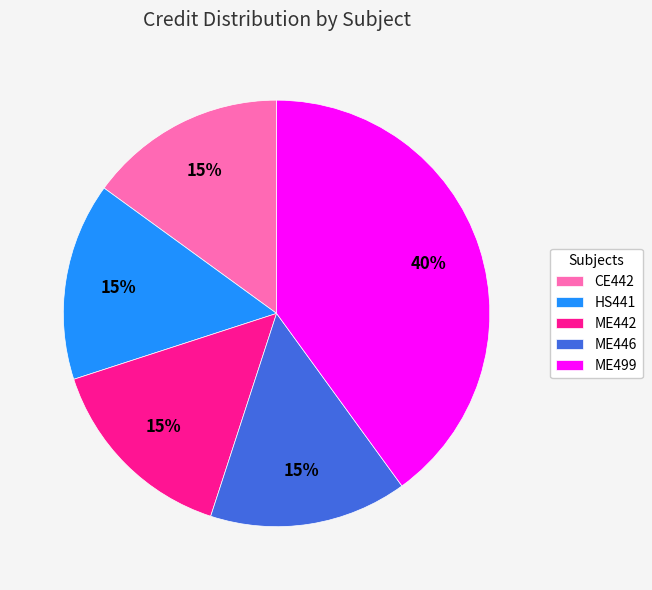

Is there any slice that represents more than half of the pie?

No